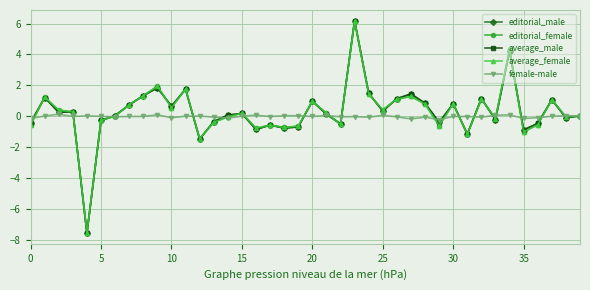

True or false: editorial_male has more than 0 interior local peaks.

True